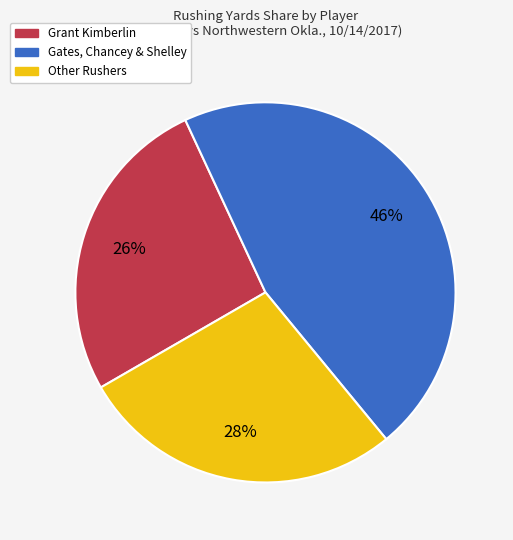

Does any single category account for the majority?

No